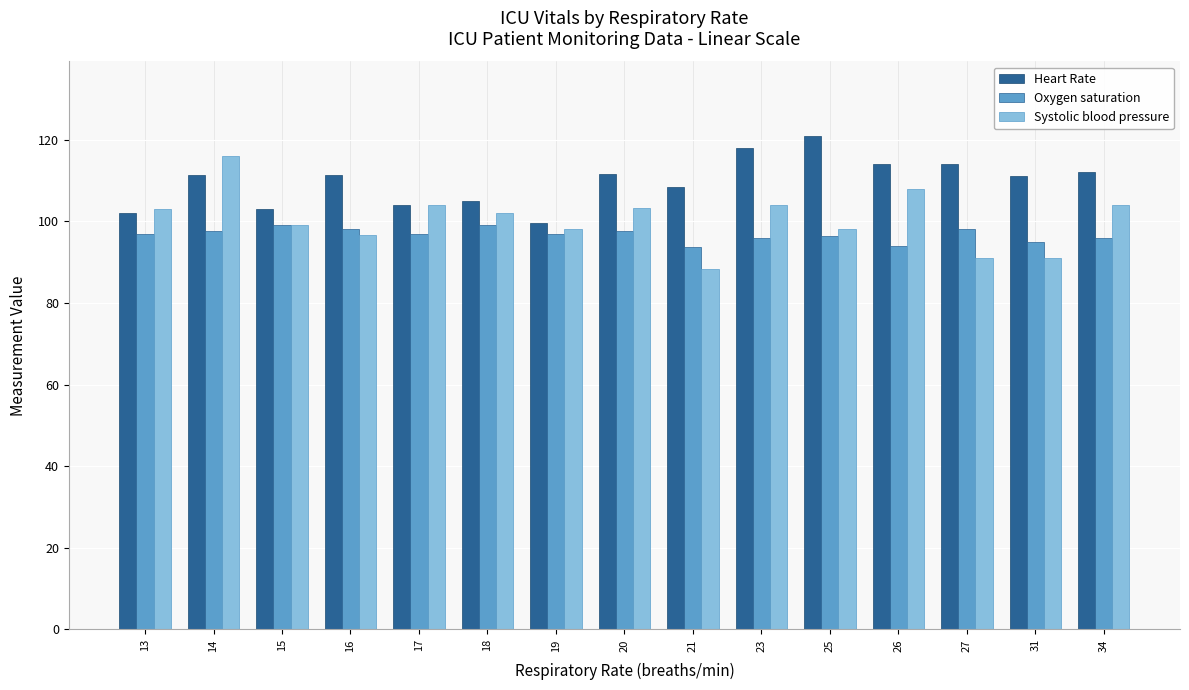

Rank the series by their average value, from highest to lowest.

Heart Rate, Systolic blood pressure, Oxygen saturation